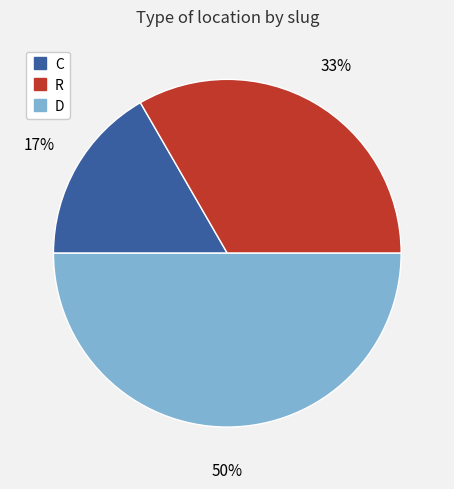

Rank the categories by value from lowest to highest.

C, R, D